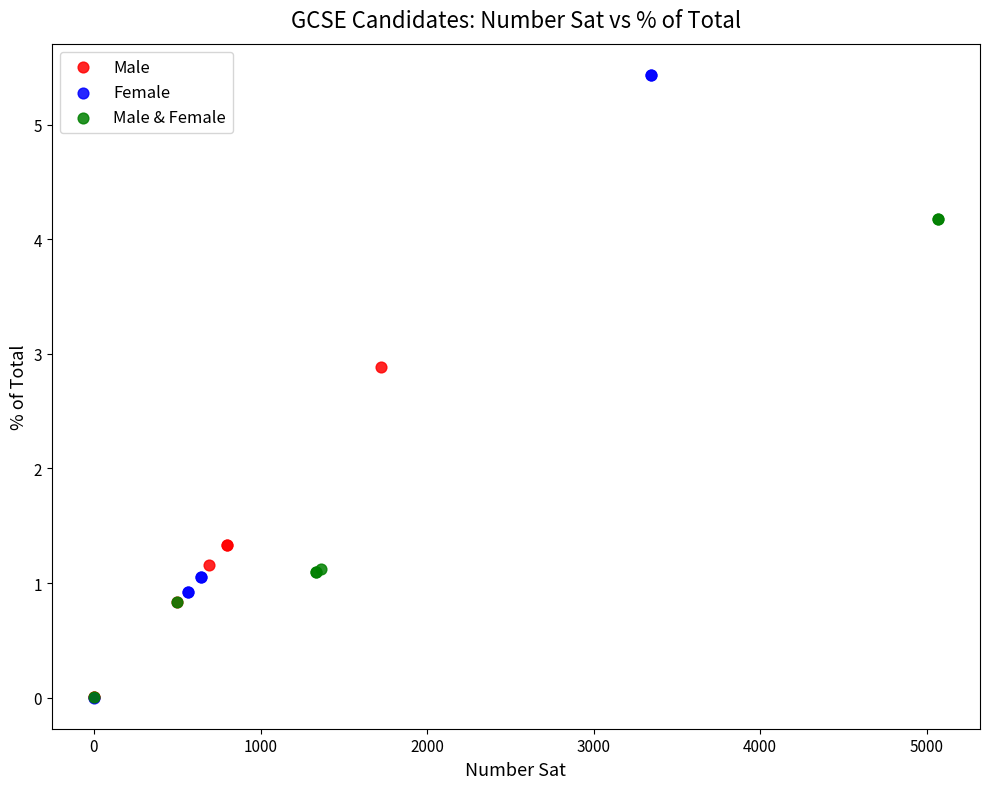

Which series has the largest Y range (max minus min)?

Female